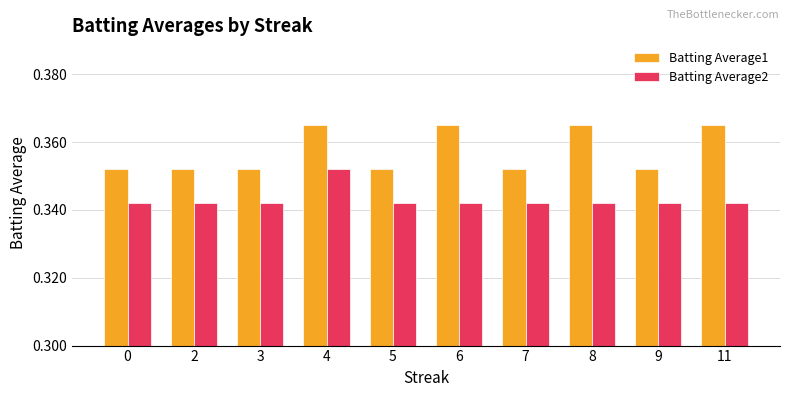

At which category is the sum across all series the highest?

4